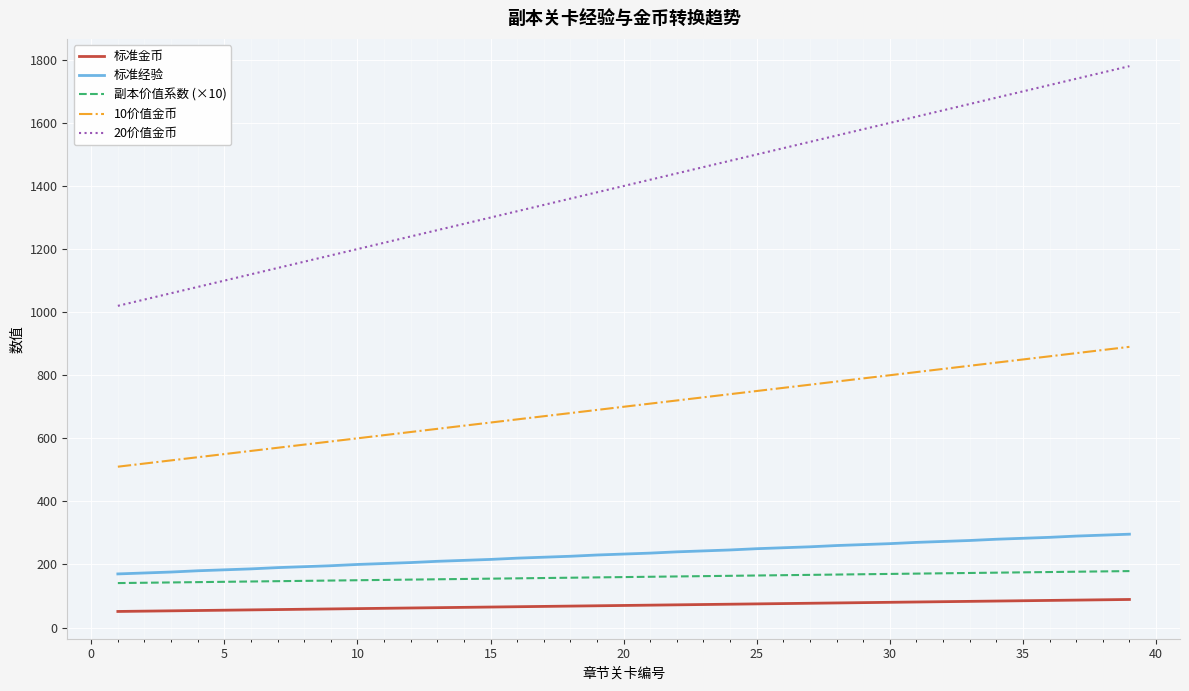

What is the maximum value for 副本价值系数 (×10)?

179